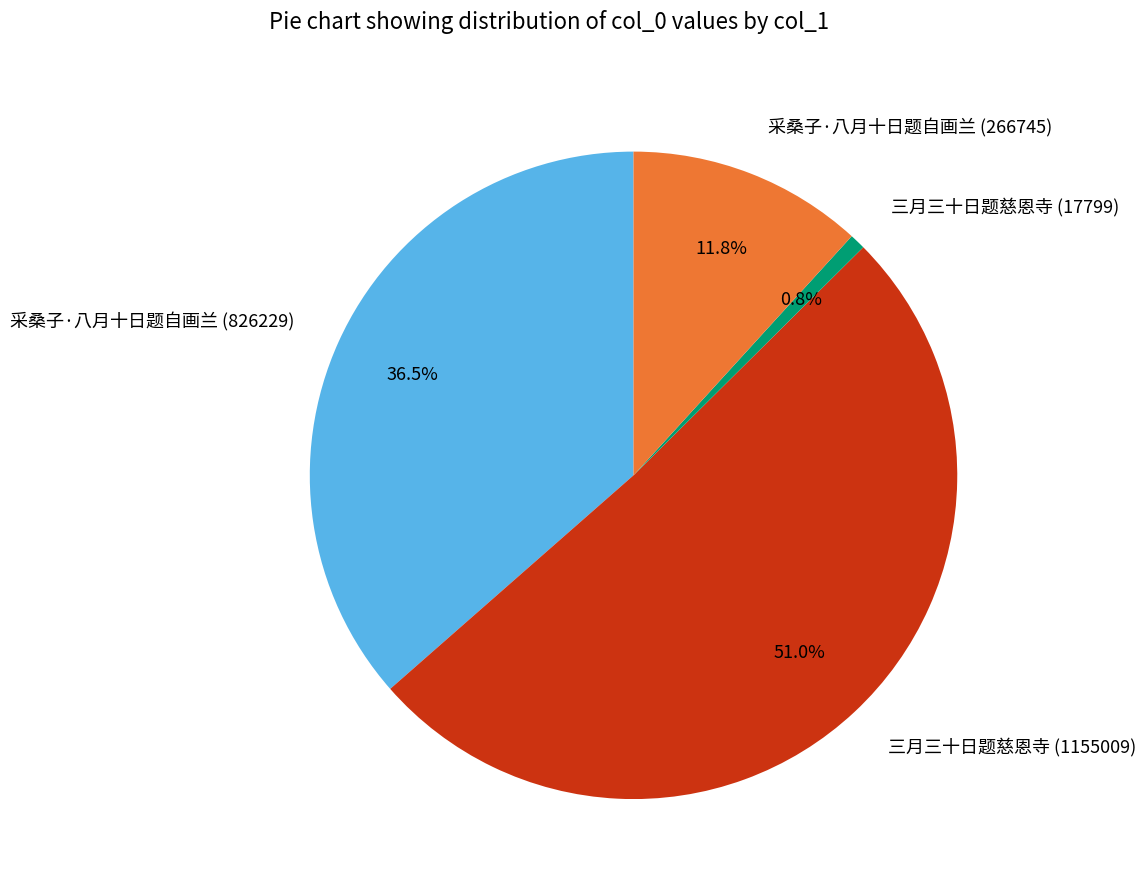

What is the majority slice?

三月三十日题慈恩寺 (1155009)